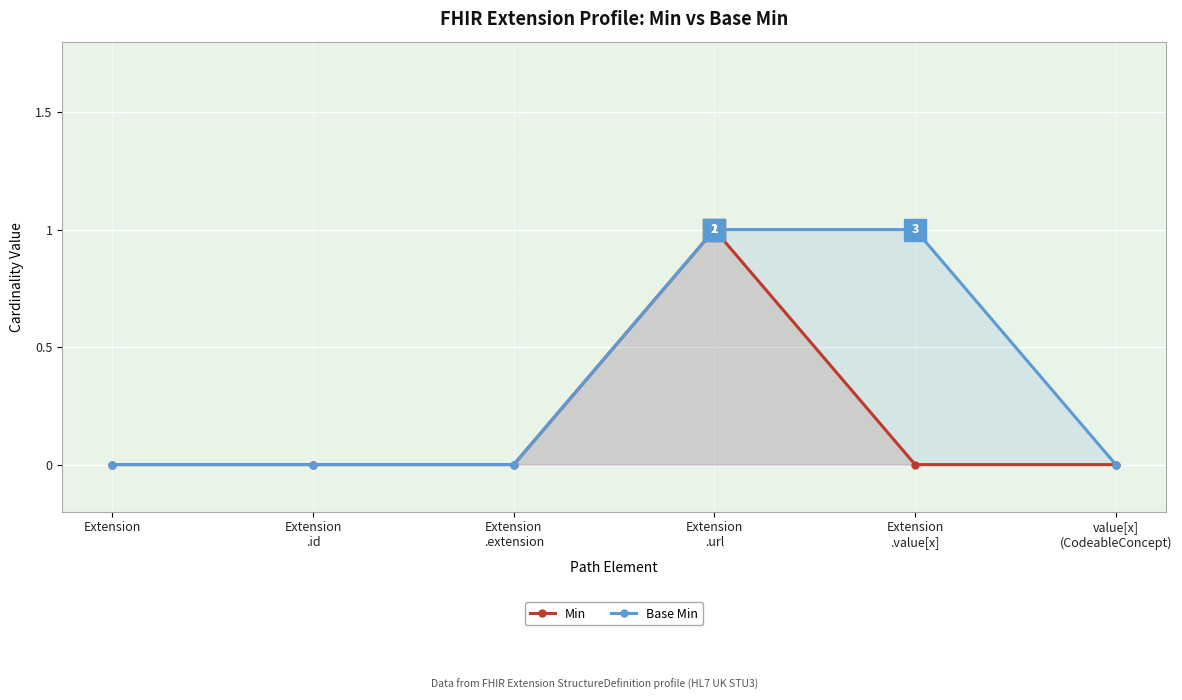

At which category is the sum across all series the highest?

Extension
.url